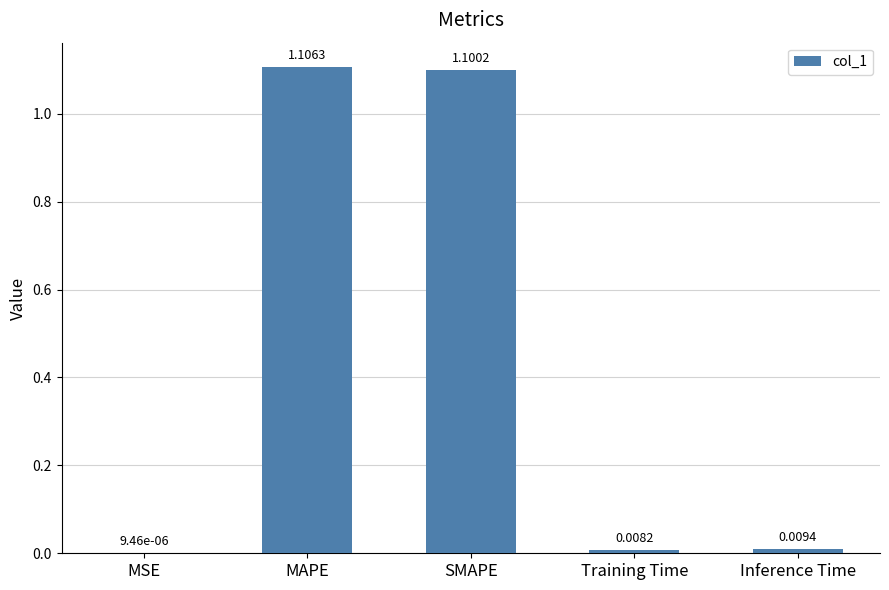

At which label is the value closest to 0?

MSE